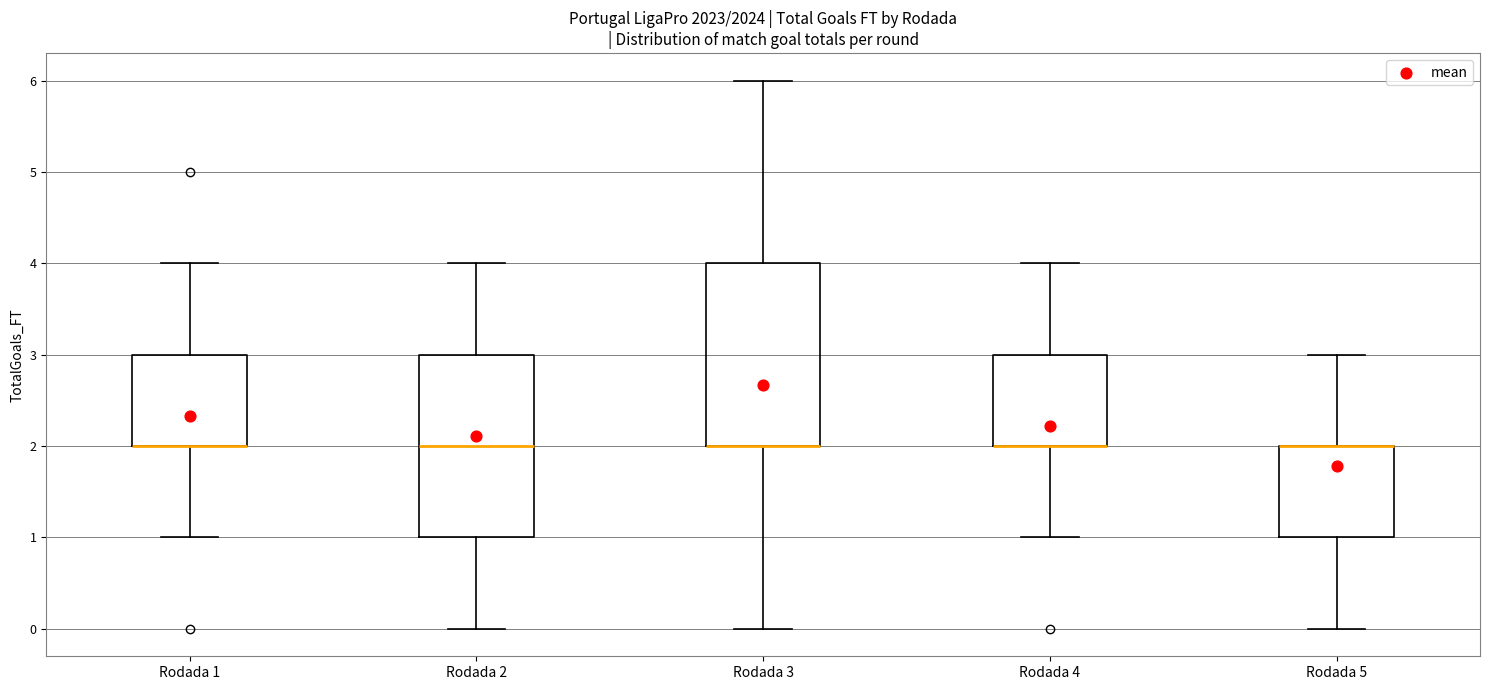

Reading left to right, transcribe this box plot: for each box, give where its median line is, the range the box spans, and where its two whiskers end, as read against the y-axis. The values are not printed on the chart, so give them approximately, as read against the axis.

Rodada 1: median 2 (drawn on the box's lower edge), box 2 to 3, whiskers 1 to 4
Rodada 2: median 2, box 1 to 3, whiskers 0 to 4
Rodada 3: median 2 (drawn on the box's lower edge), box 2 to 4, whiskers 0 to 6
Rodada 4: median 2 (drawn on the box's lower edge), box 2 to 3, whiskers 1 to 4
Rodada 5: median 2 (drawn on the box's upper edge), box 1 to 2, whiskers 0 to 3